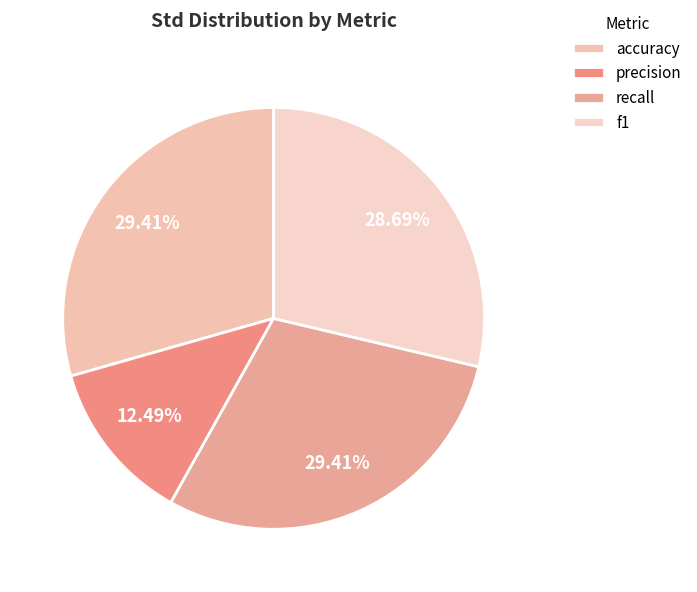

True or false: precision accounts for 3% of the total.

False